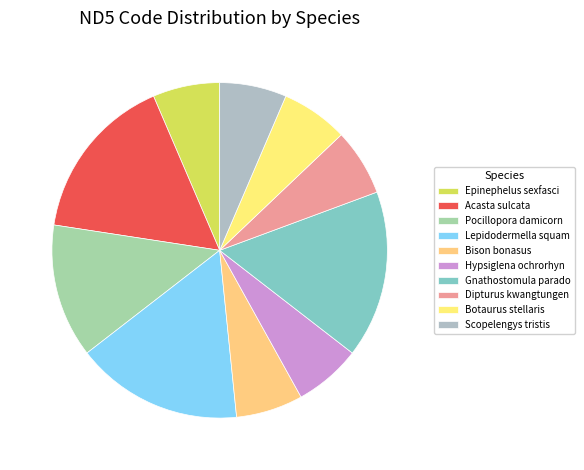

Rank the categories by value from lowest to highest.

Epinephelus sexfasciatus, Bison bonasus, Hypsiglena ochrorhyncha, Dipturus kwangtungensis, Botaurus stellaris, Scopelengys tristis, Pocillopora damicornis, Acasta sulcata, Lepidodermella squamata, Gnathostomula paradoxa